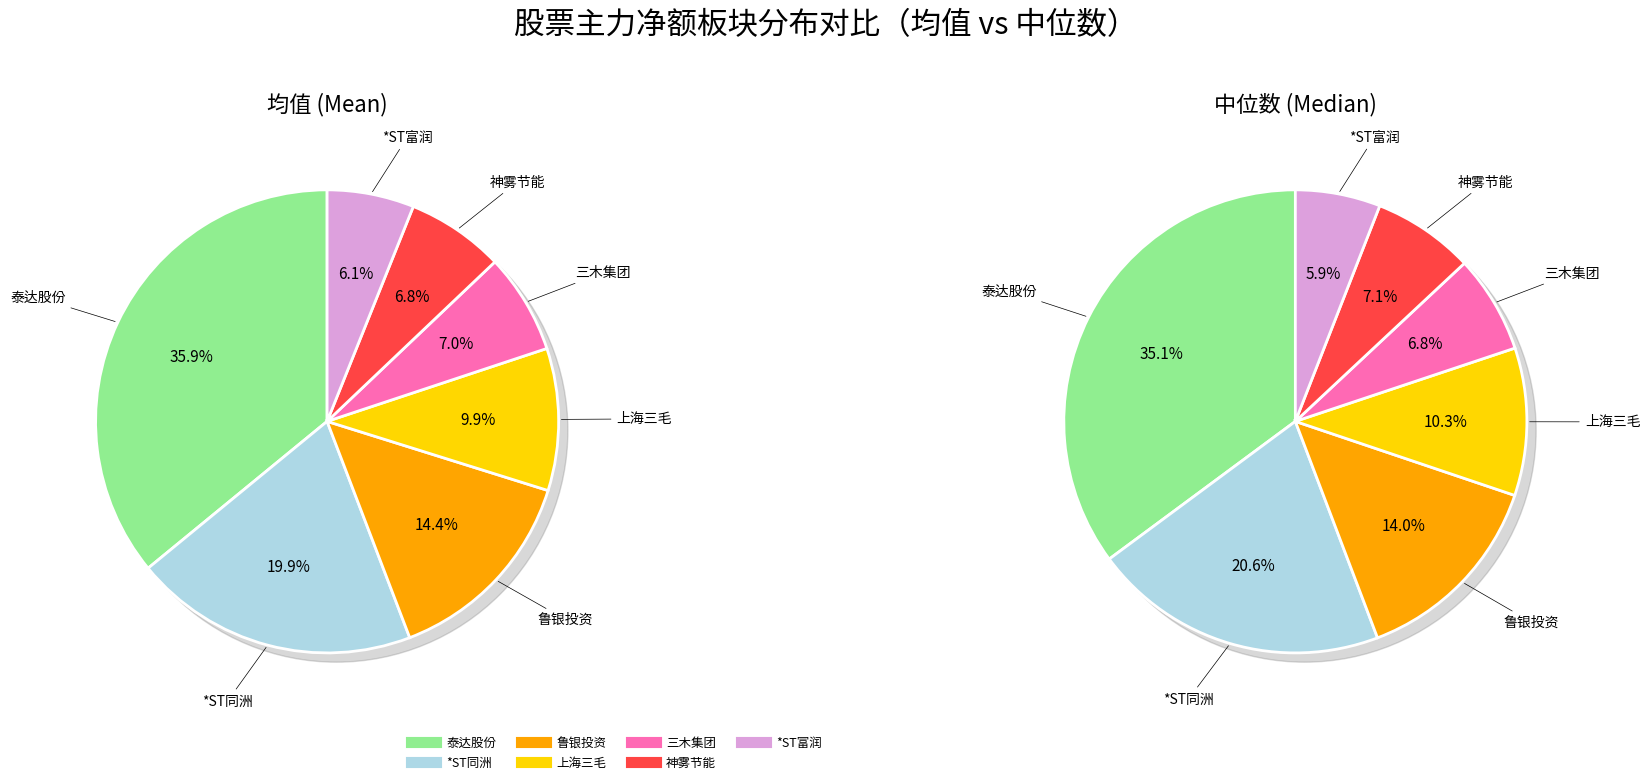

Which slice is the largest?

泰达股份